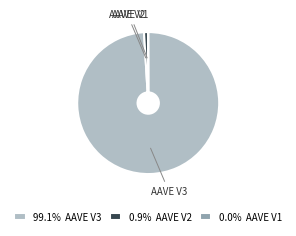

Combined, do AAVE V3 and AAVE V2 account for over 50%?

Yes